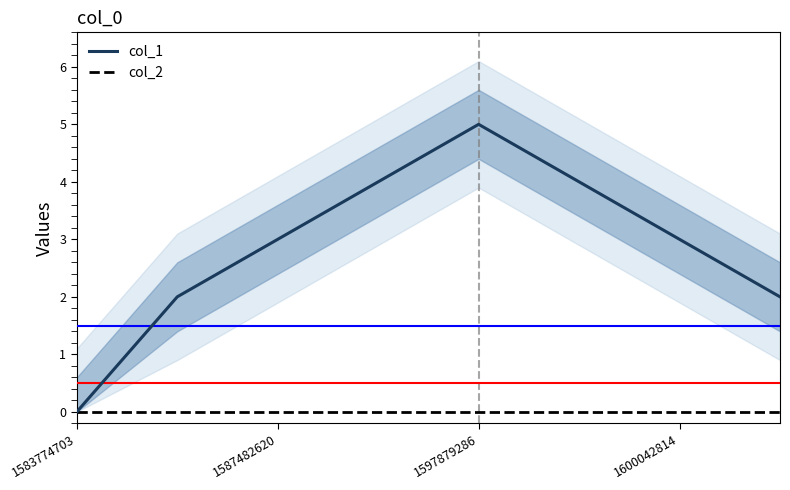

Which series has the largest total across all categories?

col_1